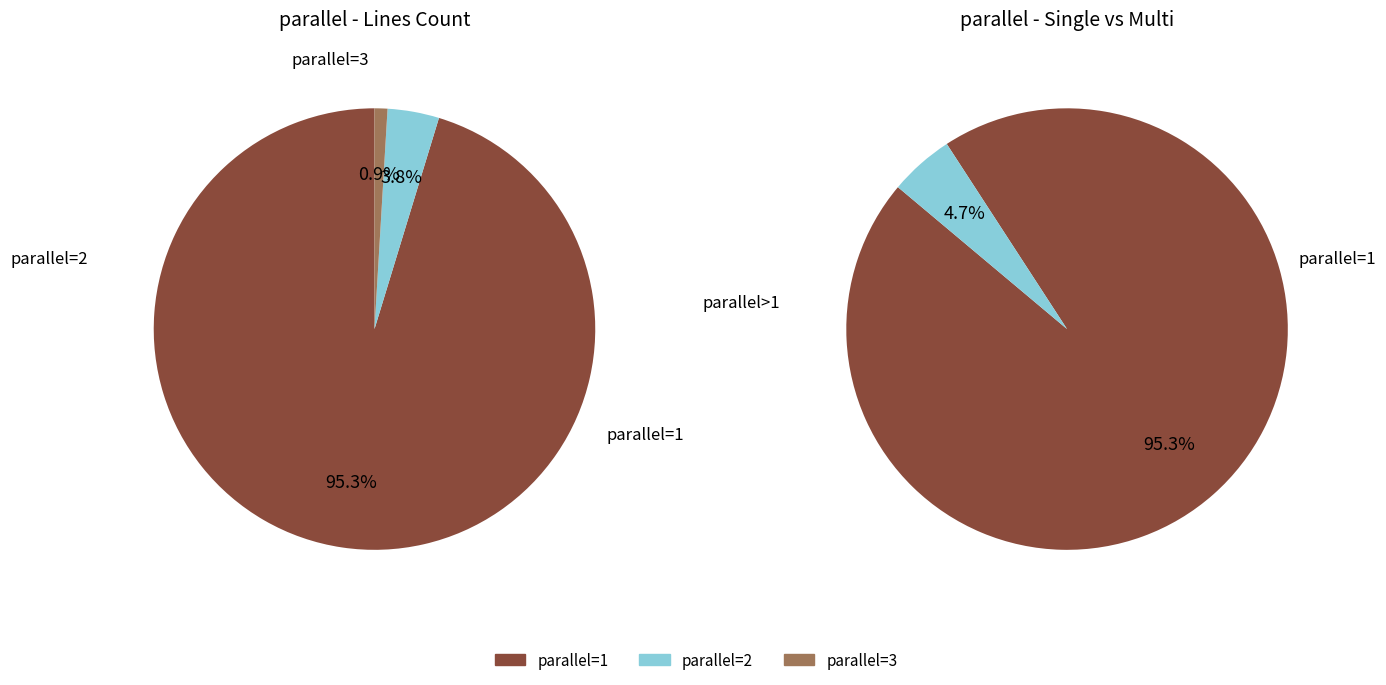

What is the total percentage of parallel=2 and parallel=1?

99.1%